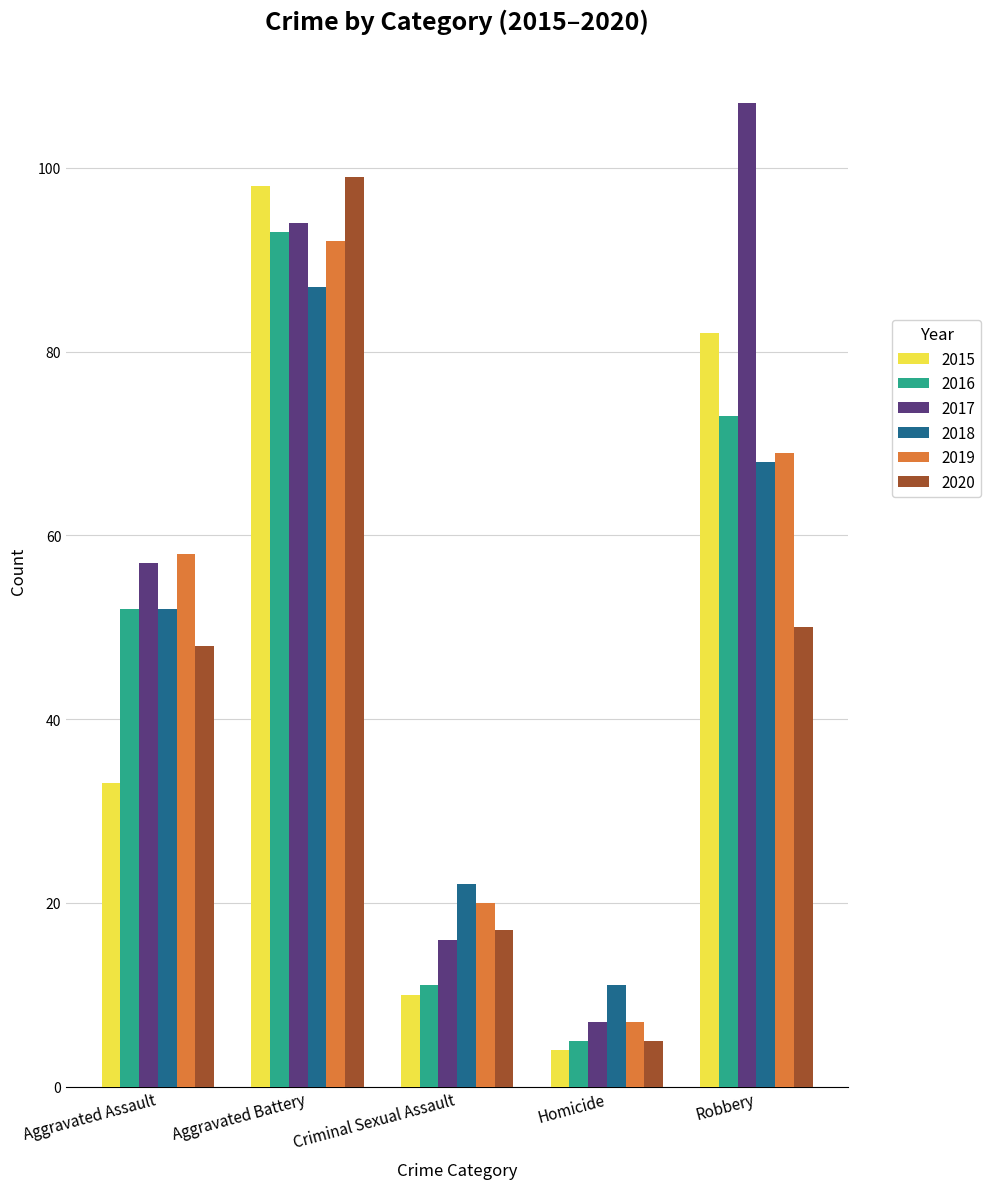

What is the smallest value displayed?

4